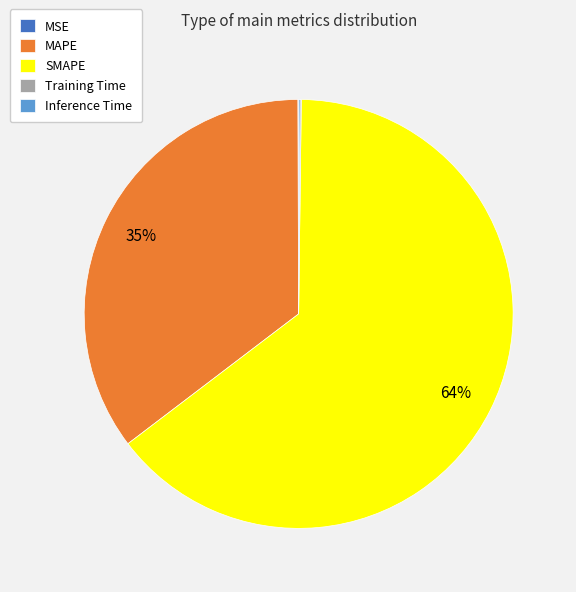

What is the largest slice in the pie chart?

SMAPE